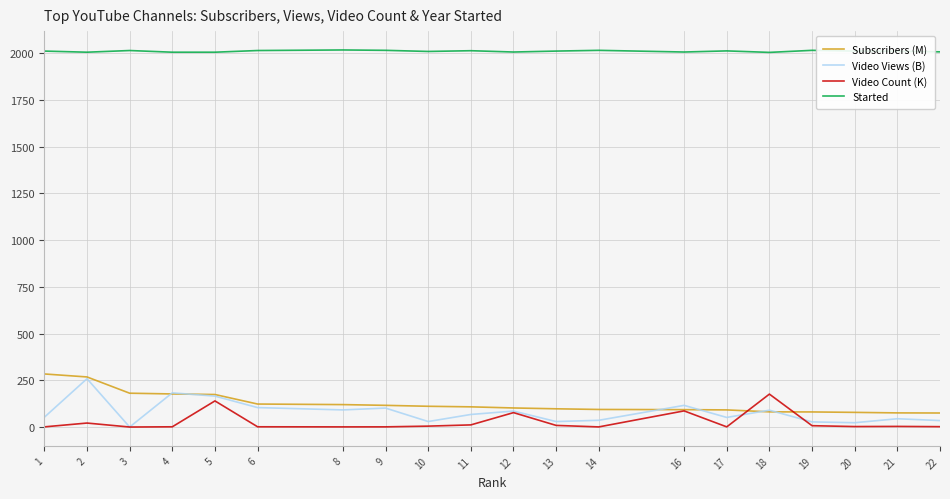

True or false: Started and Video Count (K) intersect in this chart.

False